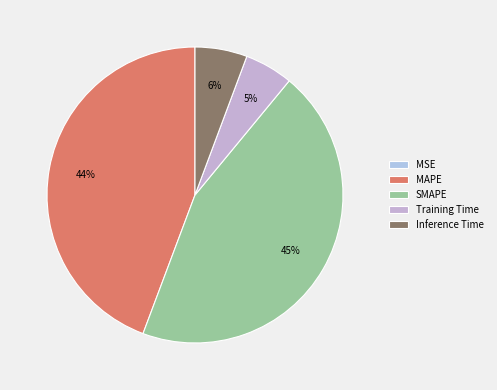

The Training Time slice represents 1% of the pie. True or false?

False